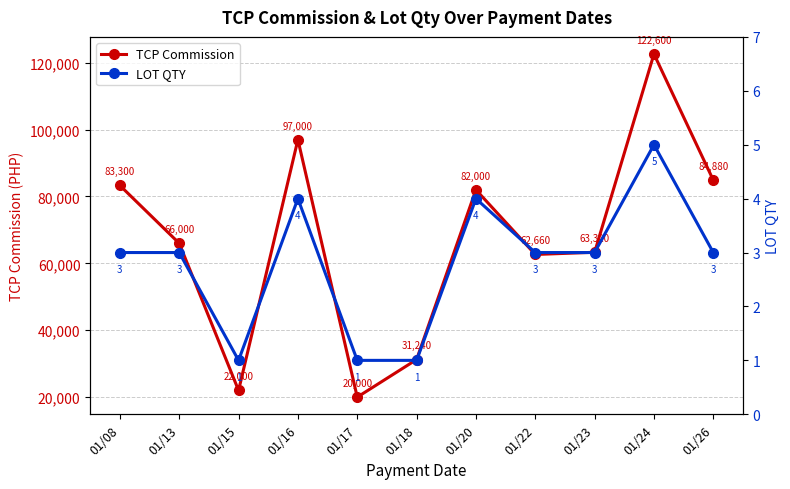

Reading right to left, extract all data points from this chart.

TCP Commission: 01/26=84880	01/24=122600	01/23=63320	01/22=62660	01/20=82000	01/18=31240	01/17=20000	01/16=97000	01/15=22000	01/13=66000	01/08=83300
LOT QTY: 01/26=3	01/24=5	01/23=3	01/22=3	01/20=4	01/18=1	01/17=1	01/16=4	01/15=1	01/13=3	01/08=3